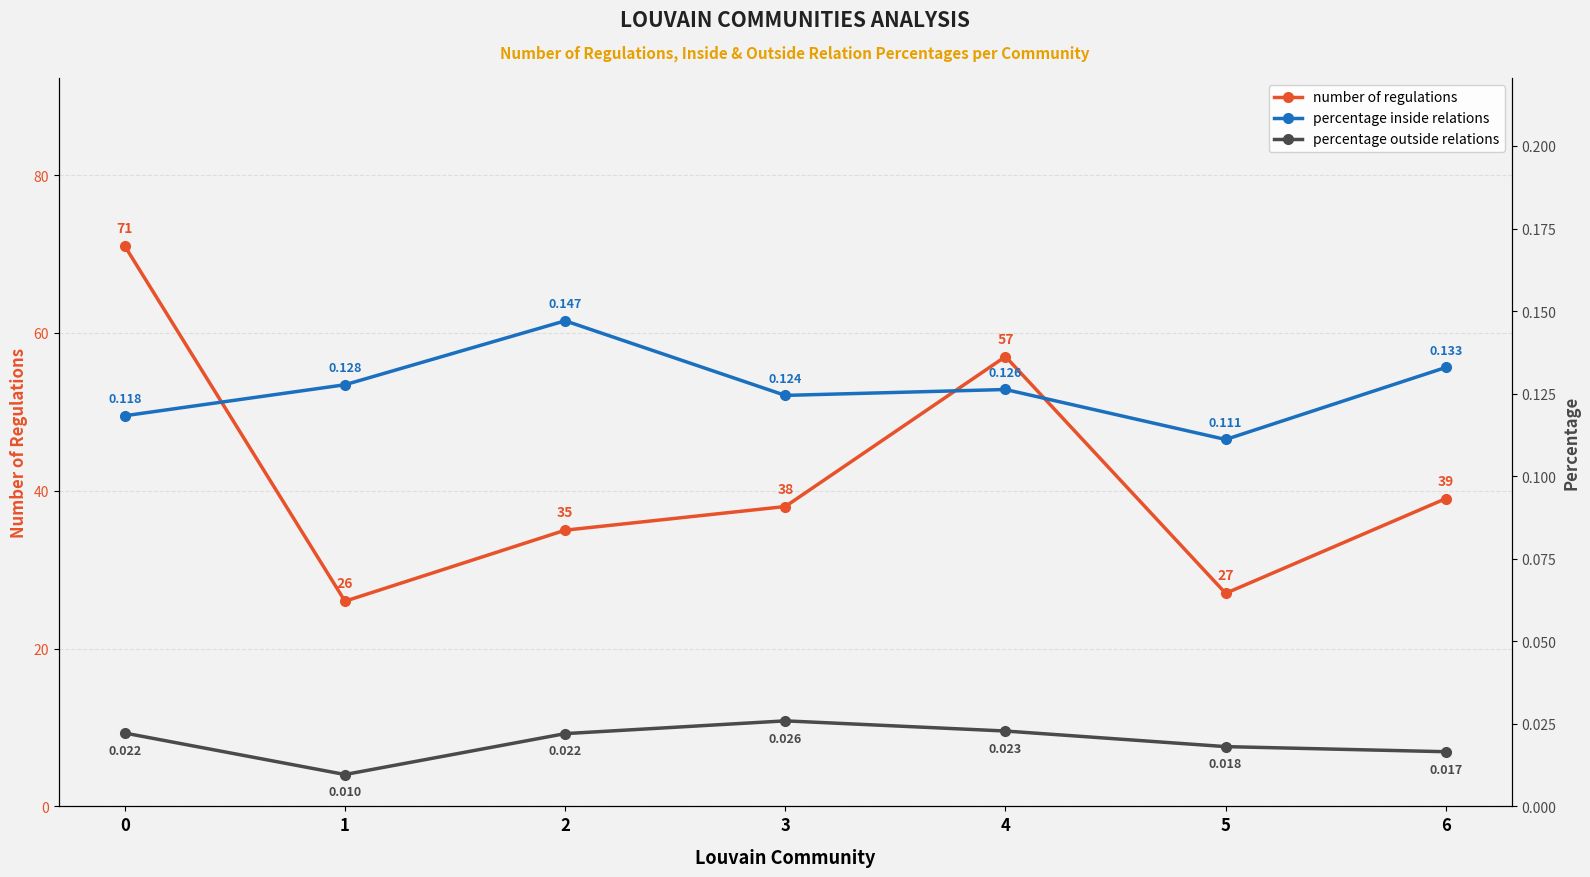

True or false: number of regulations and percentage inside relations cross at least once.

False